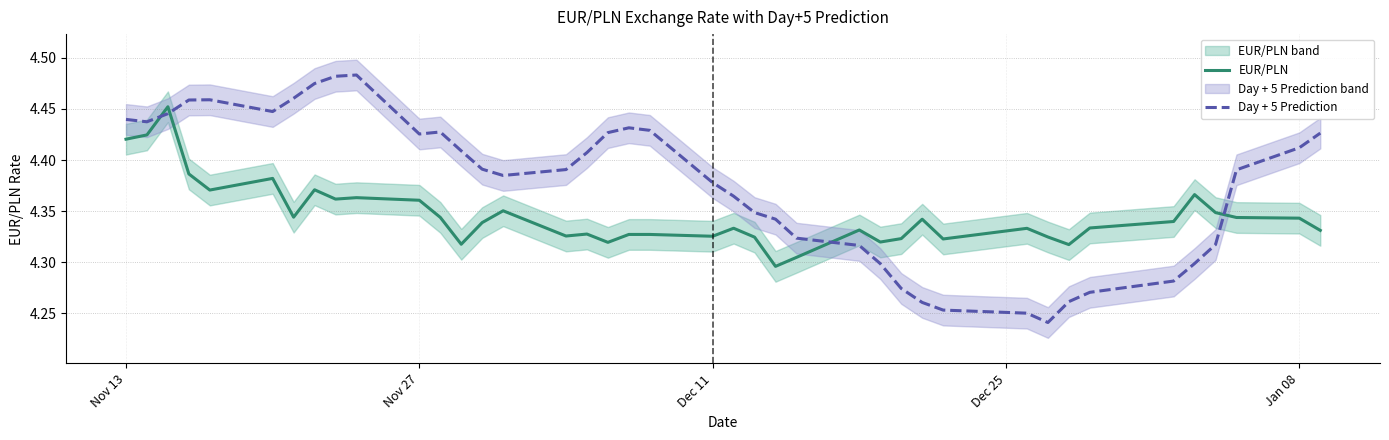

True or false: Day + 5 Prediction and EUR/PLN cross at least once.

True